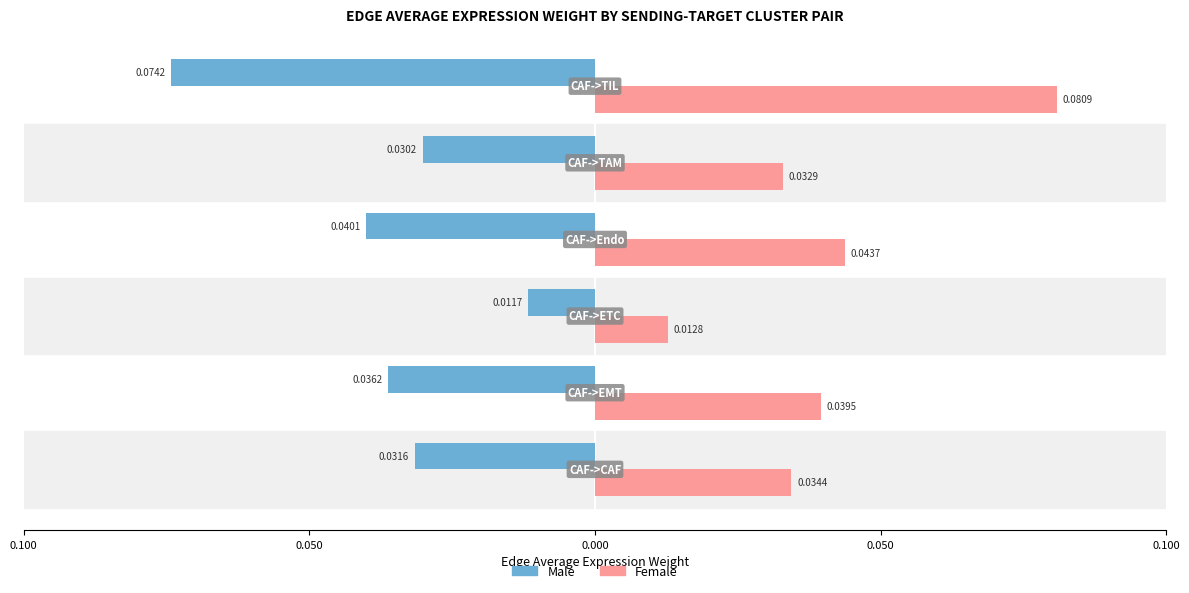

What is the sum of all Female values?

0.2